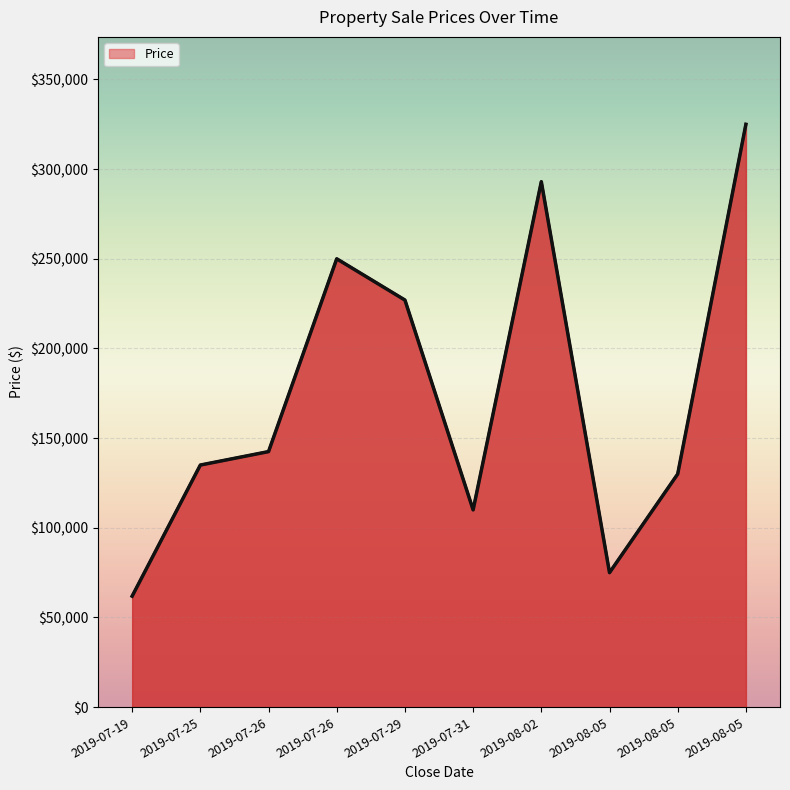

Where is the first local minimum?

2019-07-31